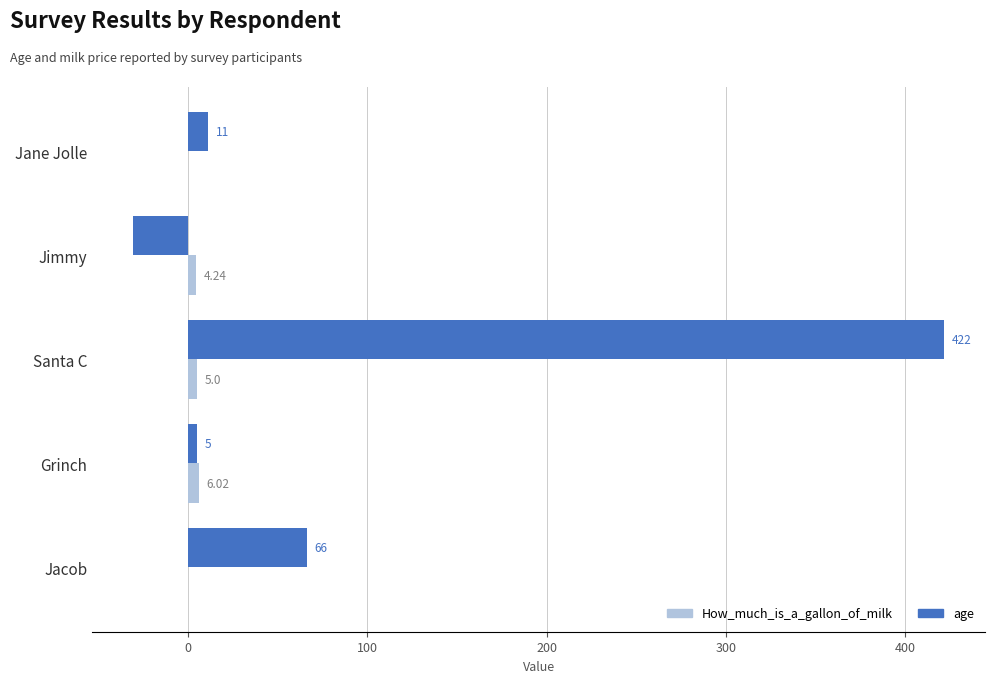

Which category has the highest value in the age series?

Santa C